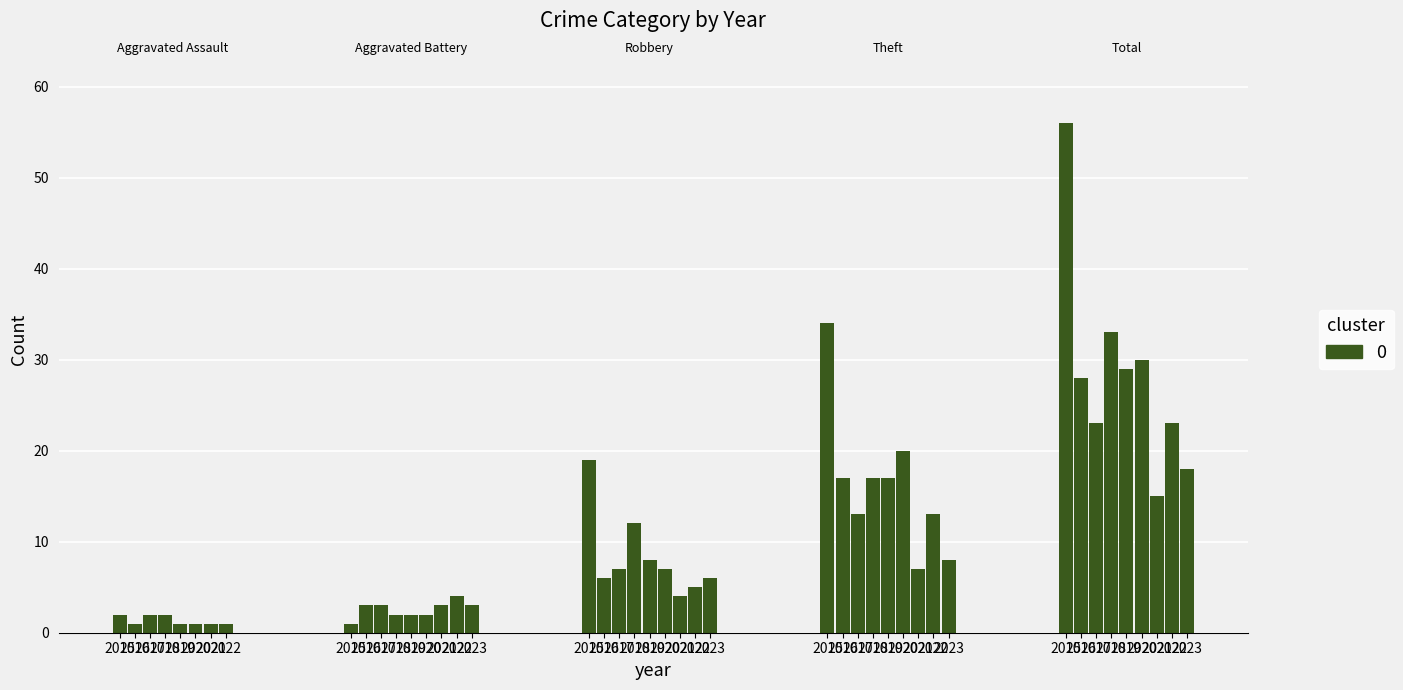

Between 2017 and 2019, which is larger?

2017